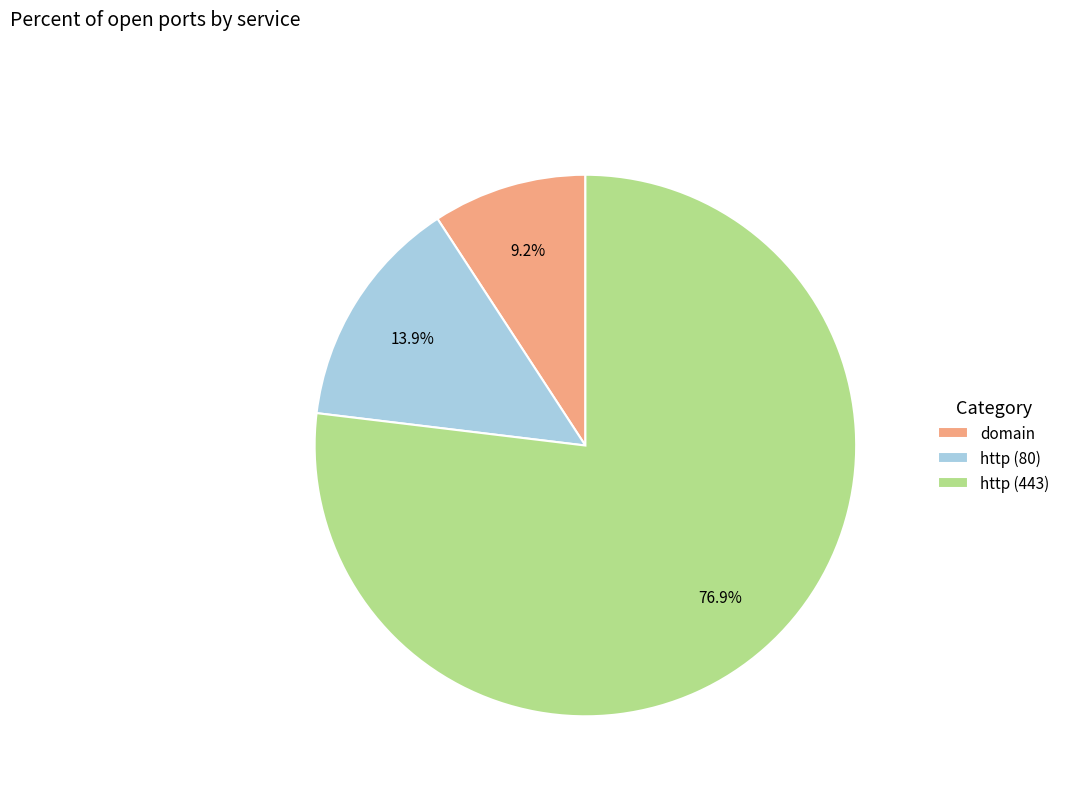

Is the sum of http (80) and http (443) greater than half?

Yes